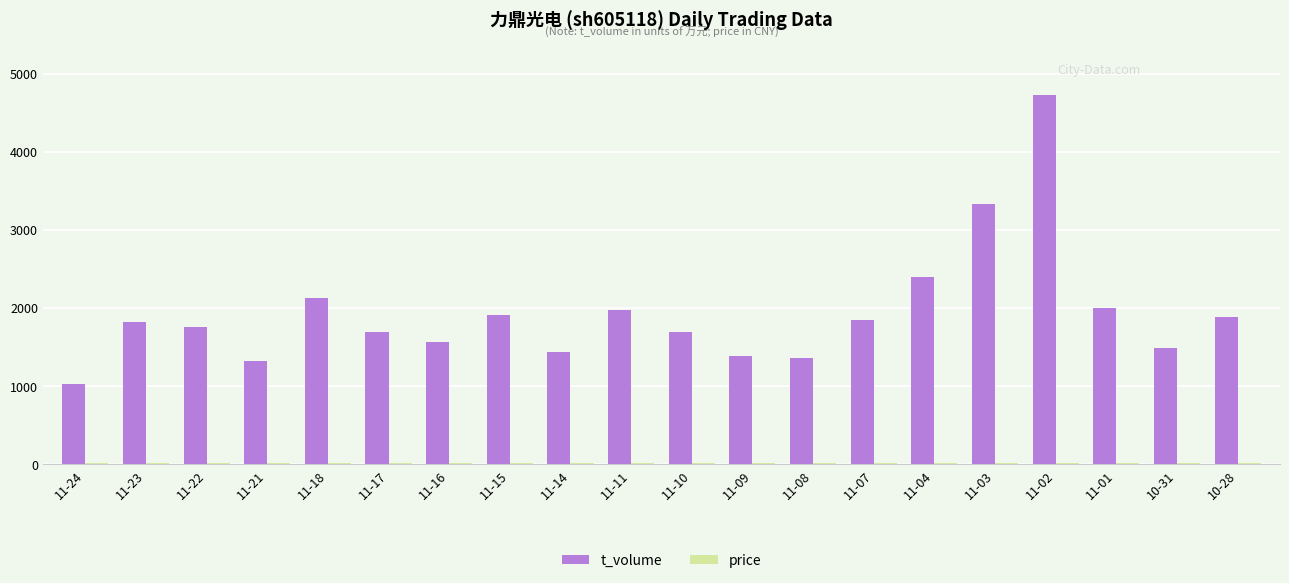

Which series changed the most between 11-24 and 11-23?

t_volume